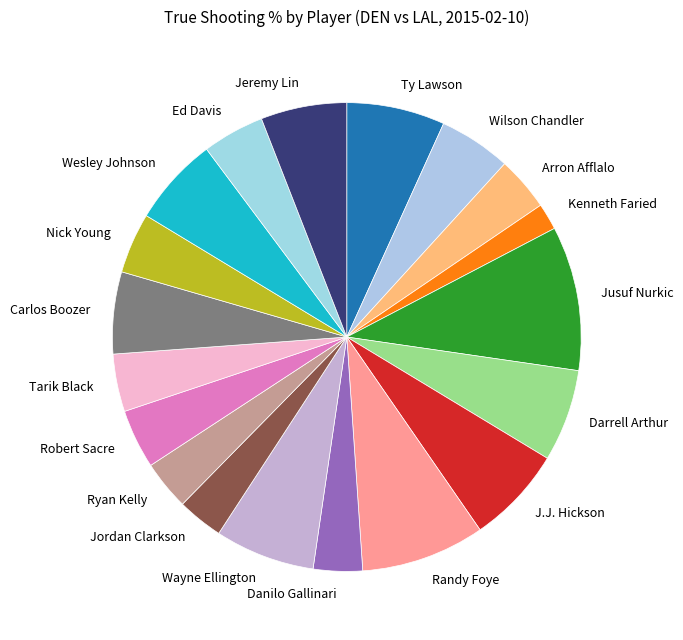

The J.J. Hickson slice represents 16% of the pie. True or false?

False